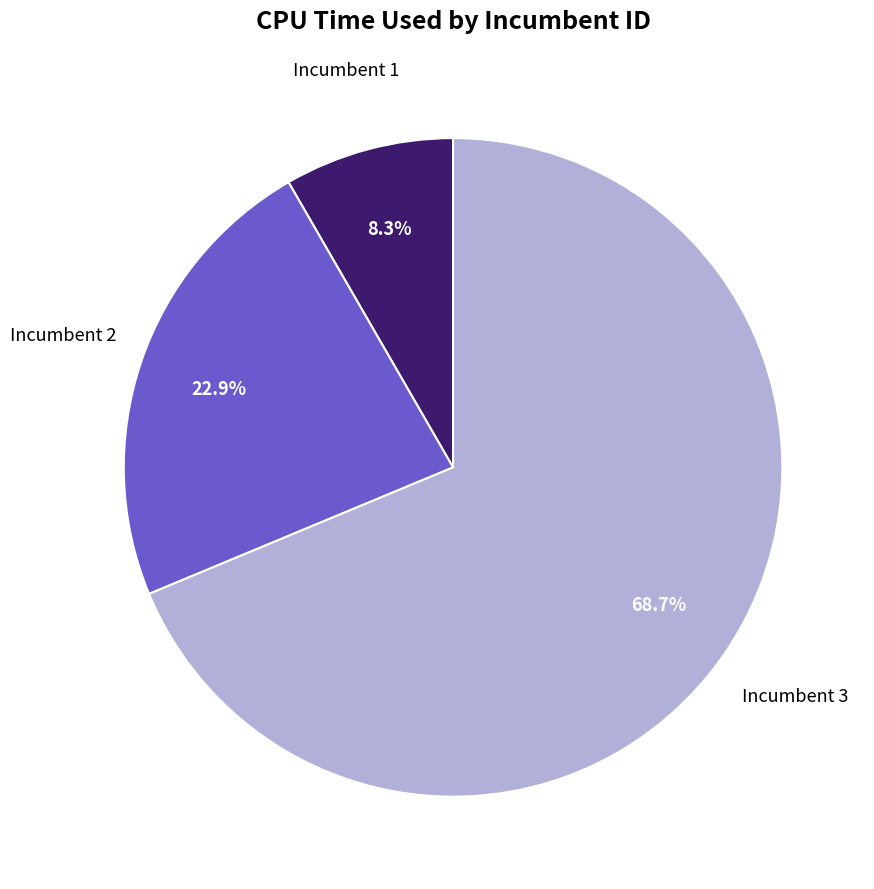

Combined, do Incumbent 3 and Incumbent 1 account for over 50%?

Yes